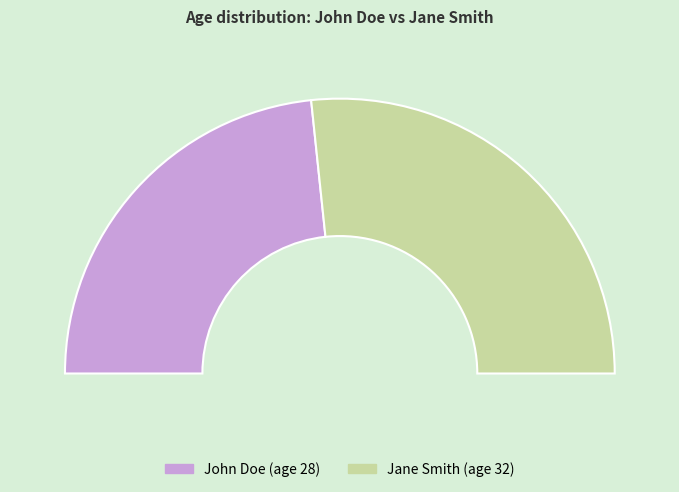

To the nearest percent, what percentage of the pie is John Doe?

47%